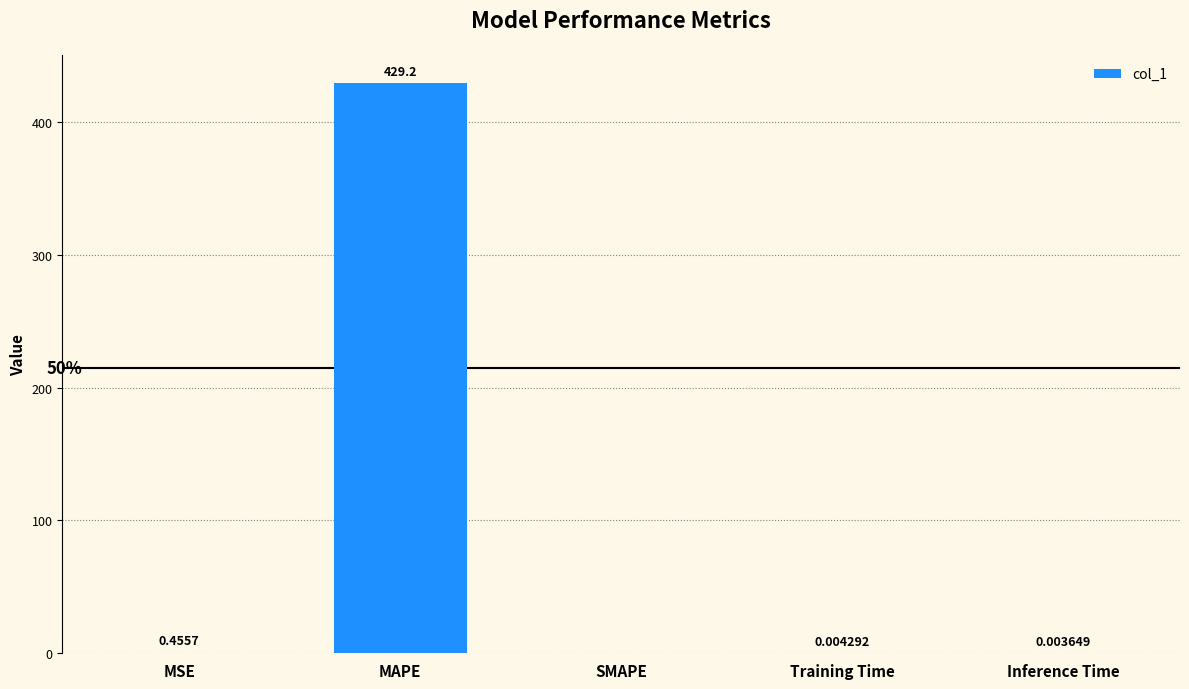

What is the sum of all values?

429.7